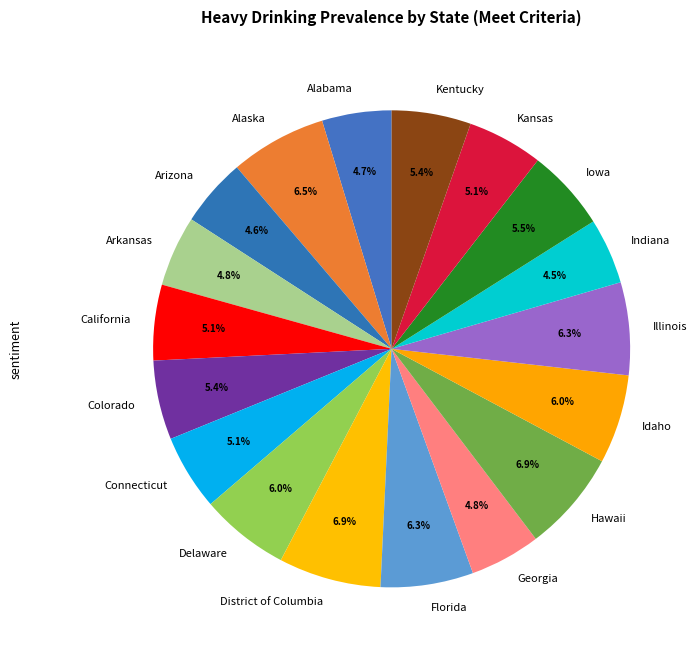

Approximately how many times larger is the value at Connecticut compared to Kansas?

1.0